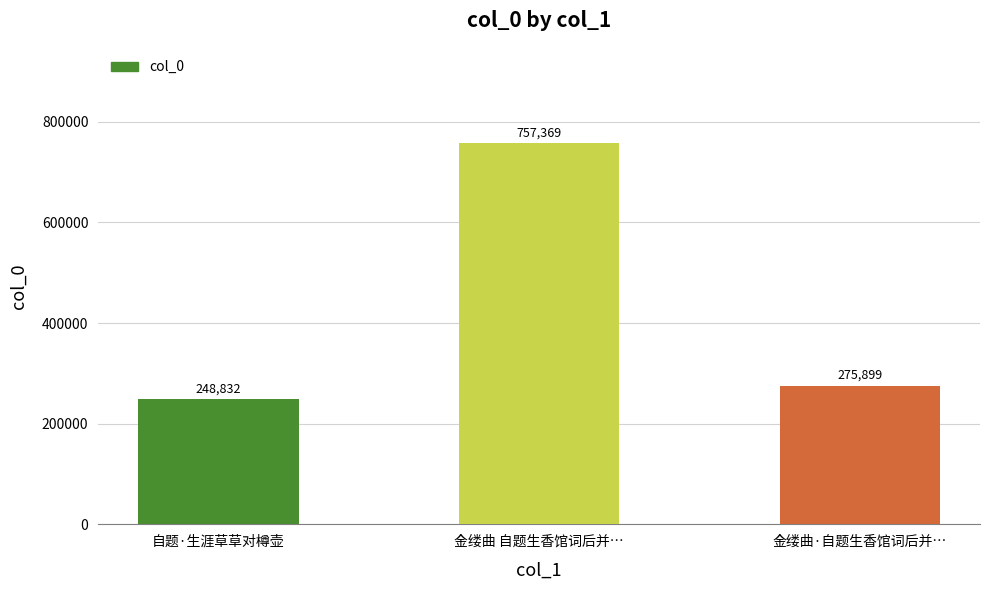

Reading left to right, transcribe all the data shown in this chart.

自题·生涯草草对樽壶=248832	金缕曲 自题生香馆词后并…=757369	金缕曲·自题生香馆词后并…=275899